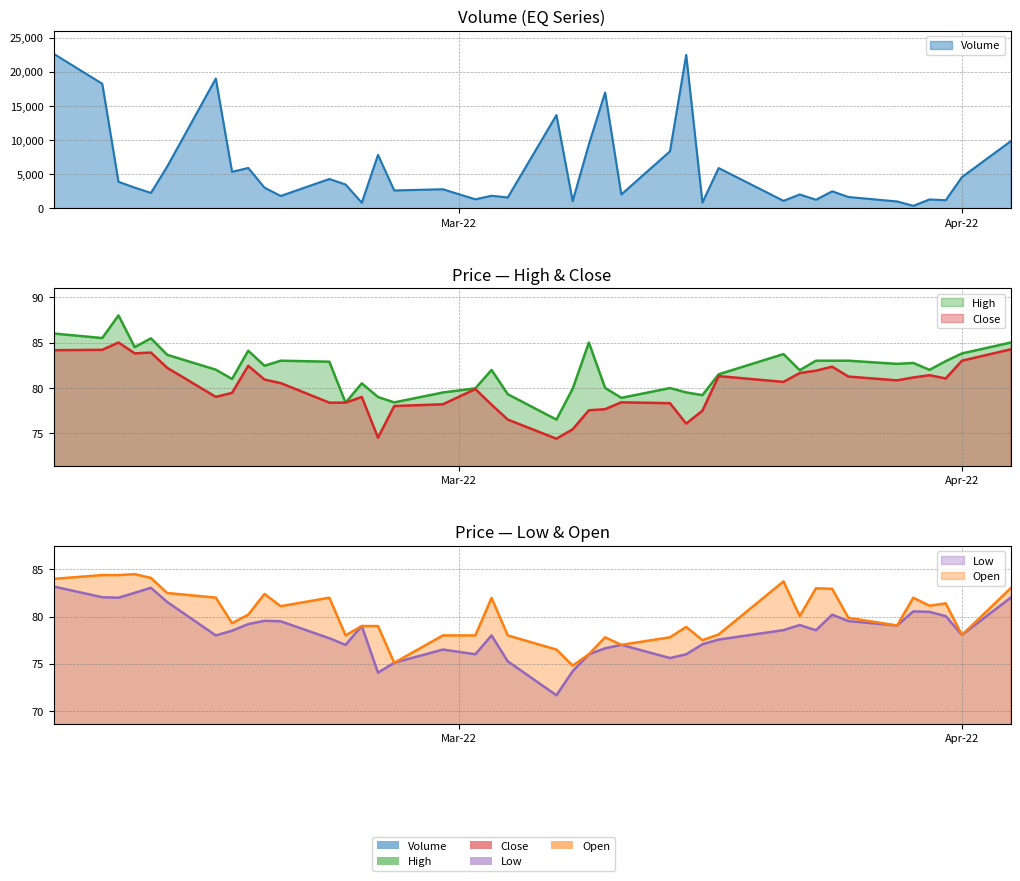

What is the maximum value for Close?

85.0